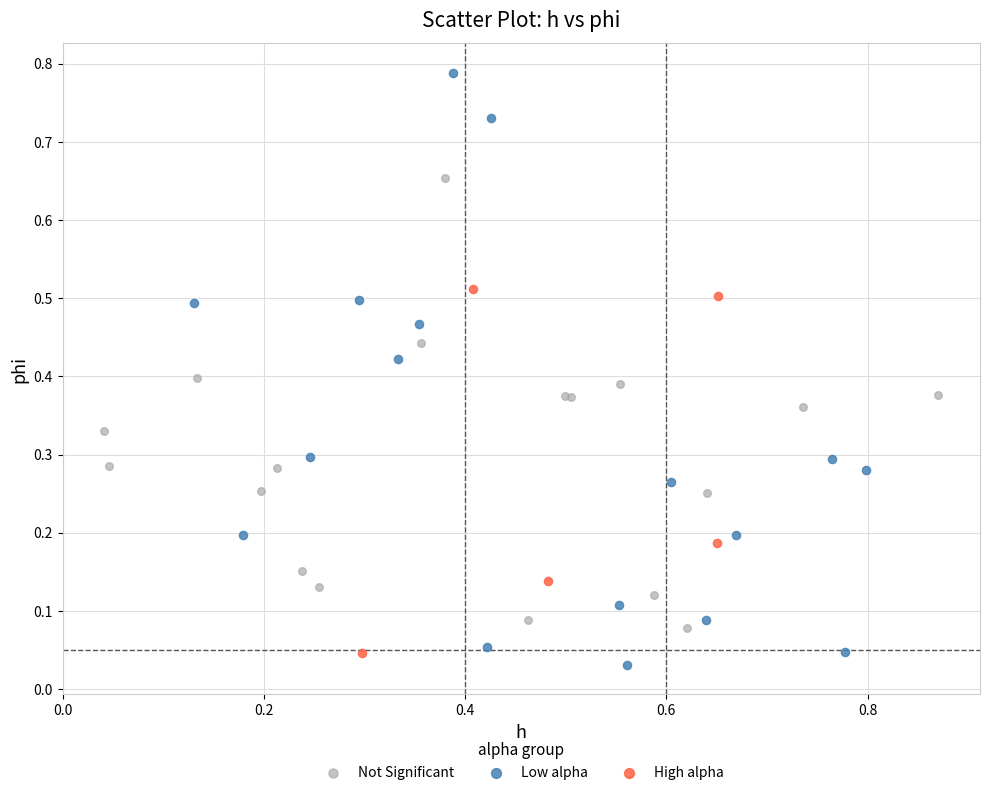

Which series contains the highest Y value?

Low alpha